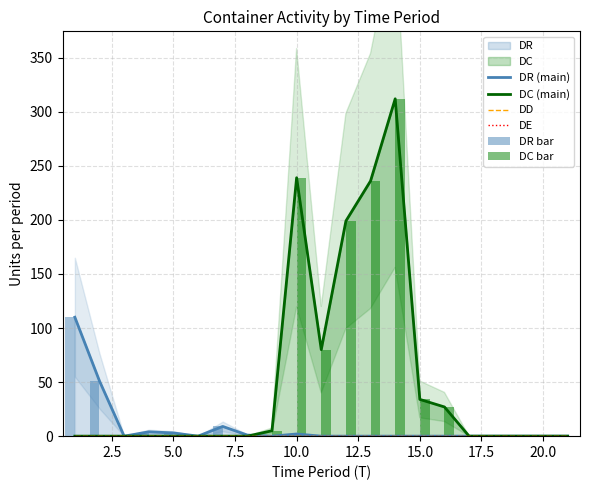

Reading right to left, extract all data points from this chart.

DR (main): 0	0	0	0	0	0	0	0	0	0	0	2	0	1	9	0	3	4	0	51	110
DC (main): 0	0	0	0	0	27	34	312	236	199	80	239	5	0	0	0	0	0	0	0	0
DD: 0	0	0	0	0	0	0	0	0	0	0	0	0	0	0	0	0	0	0	0	0
DE: 0	0	0	0	0	0	0	0	0	0	0	0	0	0	0	0	0	0	0	0	0
DR bar: 0	0	0	0	0	0	0	0	0	0	0	2	0	1	9	0	3	4	0	51	110
DC bar: 0	0	0	0	0	27	34	312	236	199	80	239	5	0	0	0	0	0	0	0	0